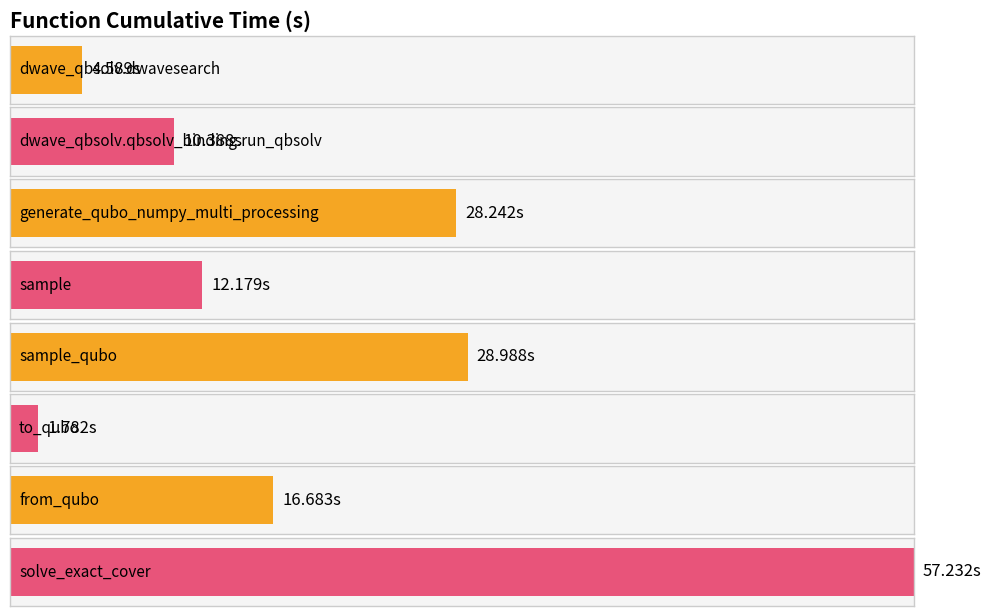

What is the difference between the values at generate_qubo_numpy_multi_processing and dwave_qbsolv.dwavesearch?

23.7